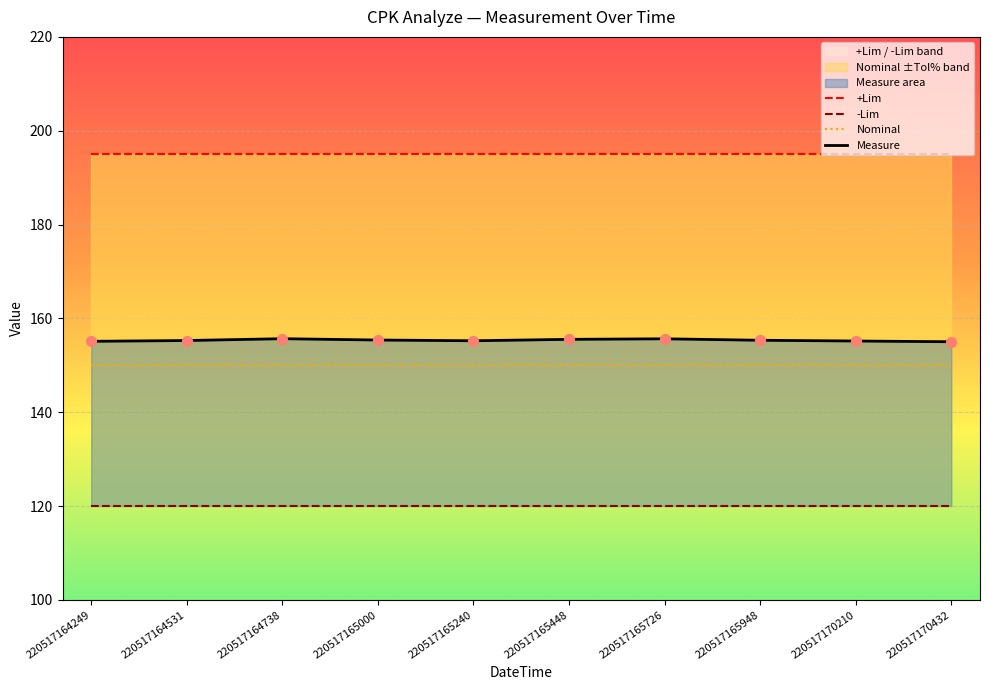

Which series has the largest total across all categories?

+Lim